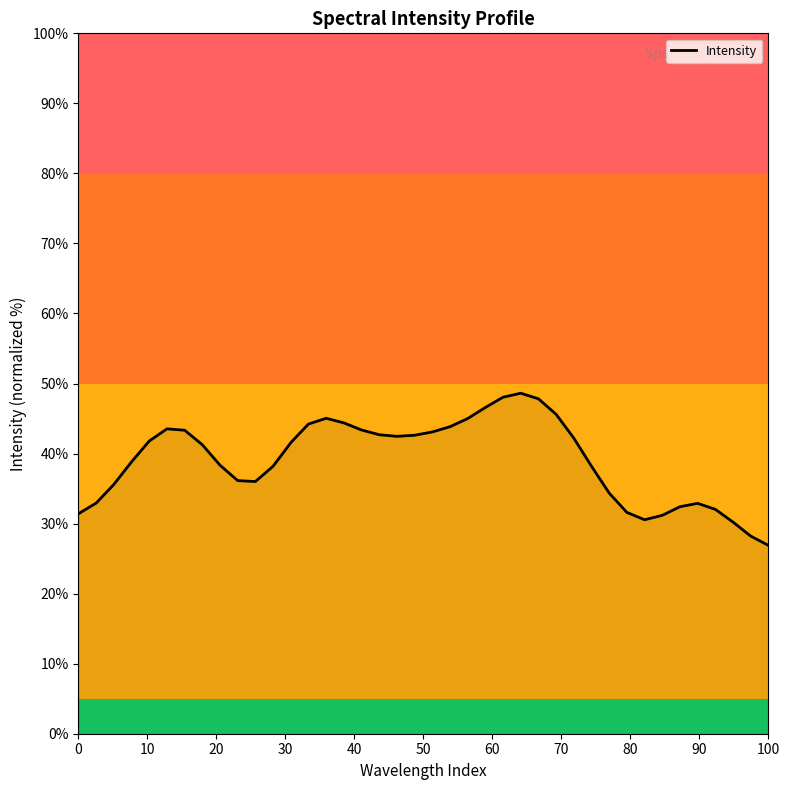

Count the number of values greater than 41.

21